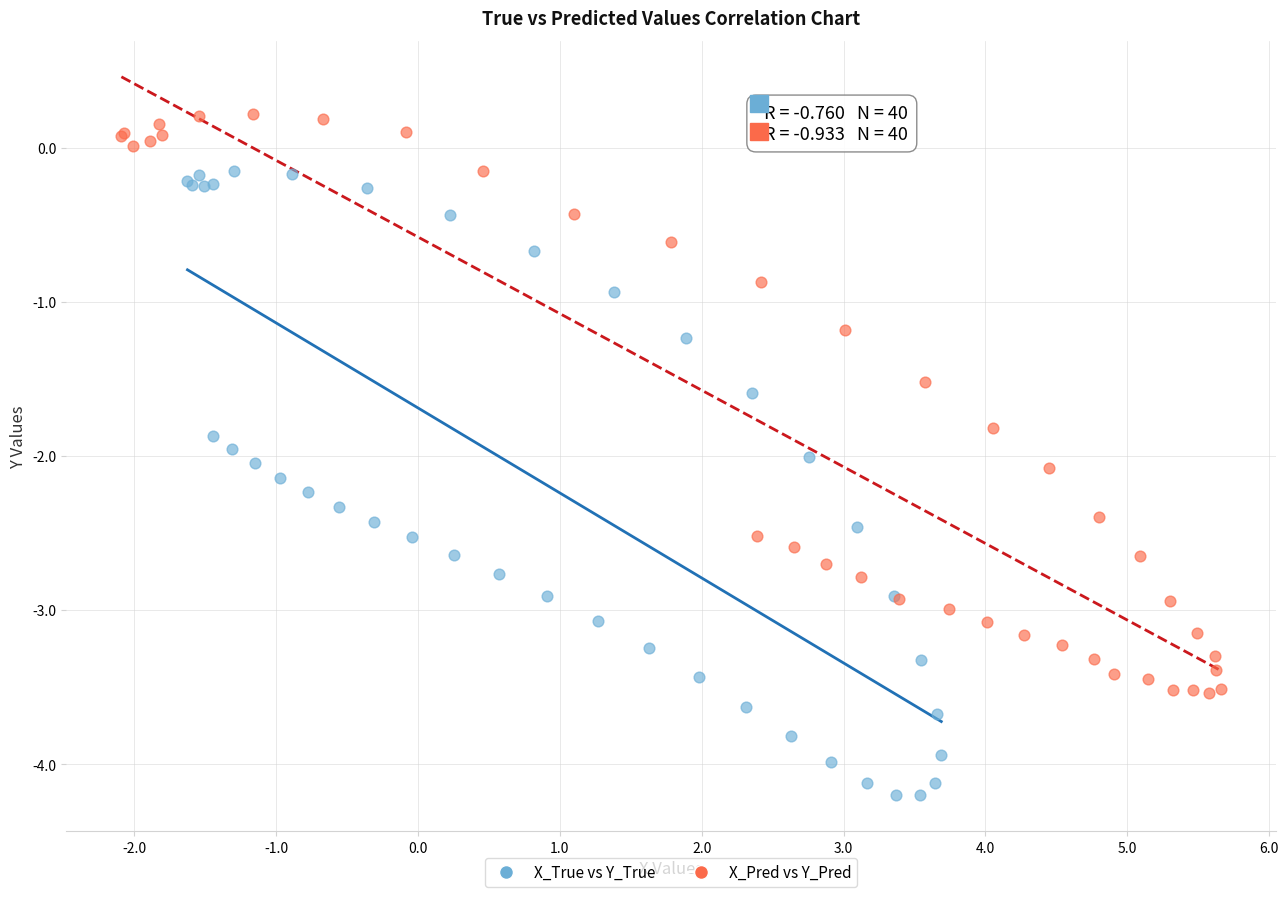

What are all the series names shown in the legend?

X_True vs Y_True, X_Pred vs Y_Pred